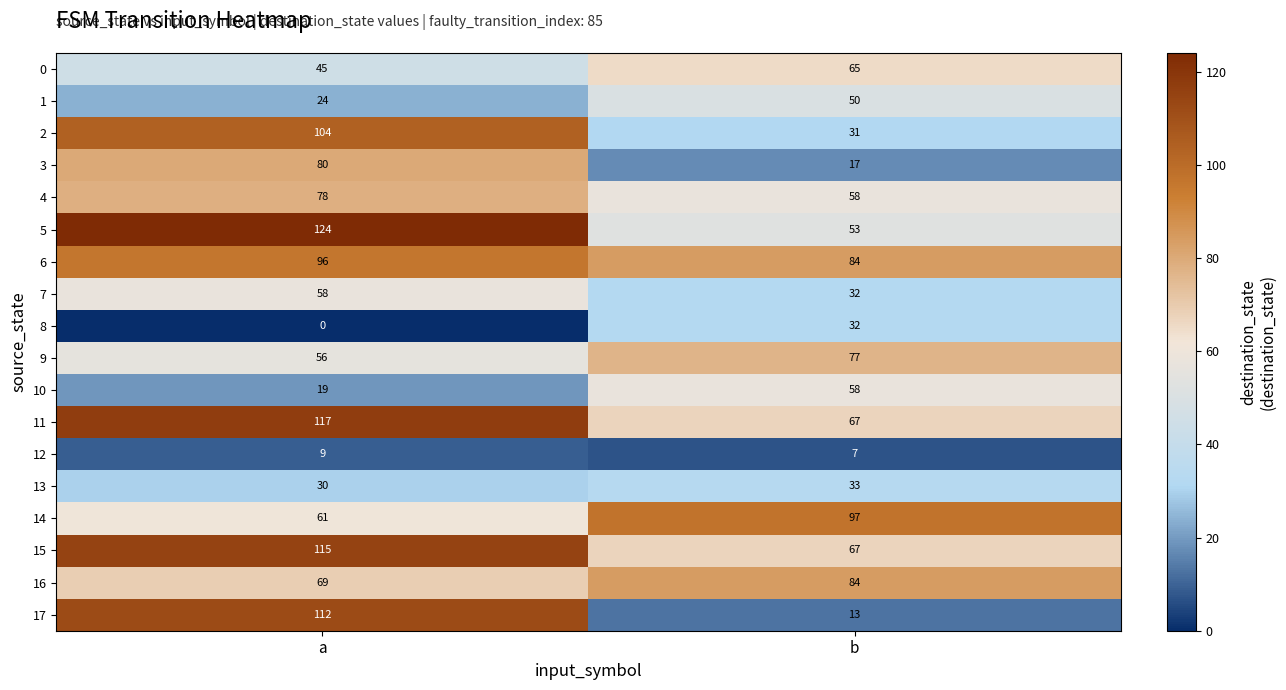

Count the number of data series in this chart.

18